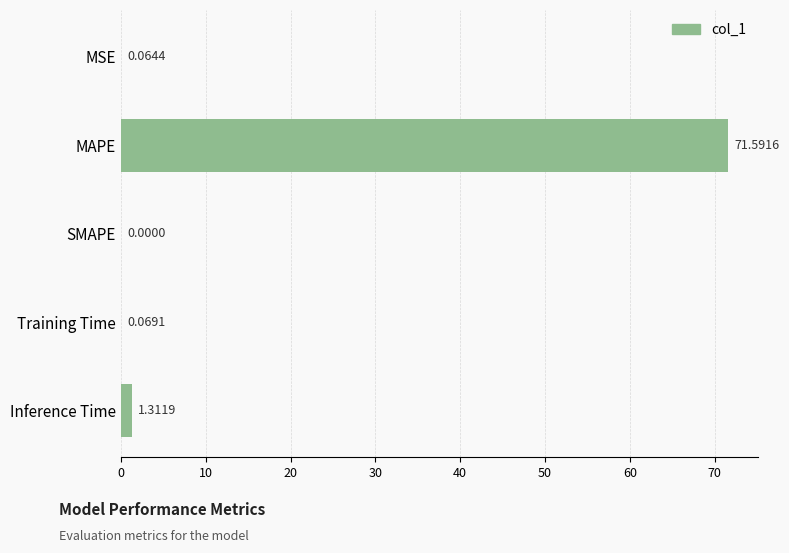

What is the change in value from MSE to MAPE?

+71.5